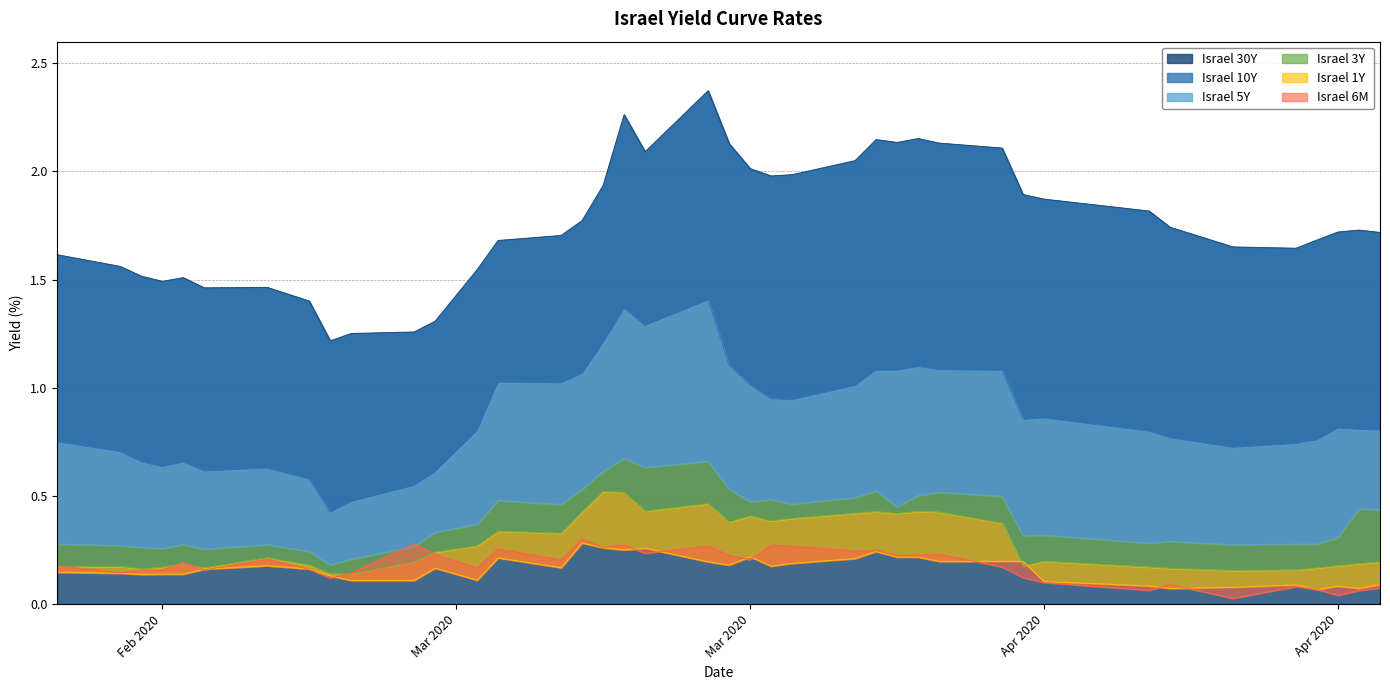

Is the value of Israel 6M at Apr 2020 greater than the value of Israel 30Y at 19?

No